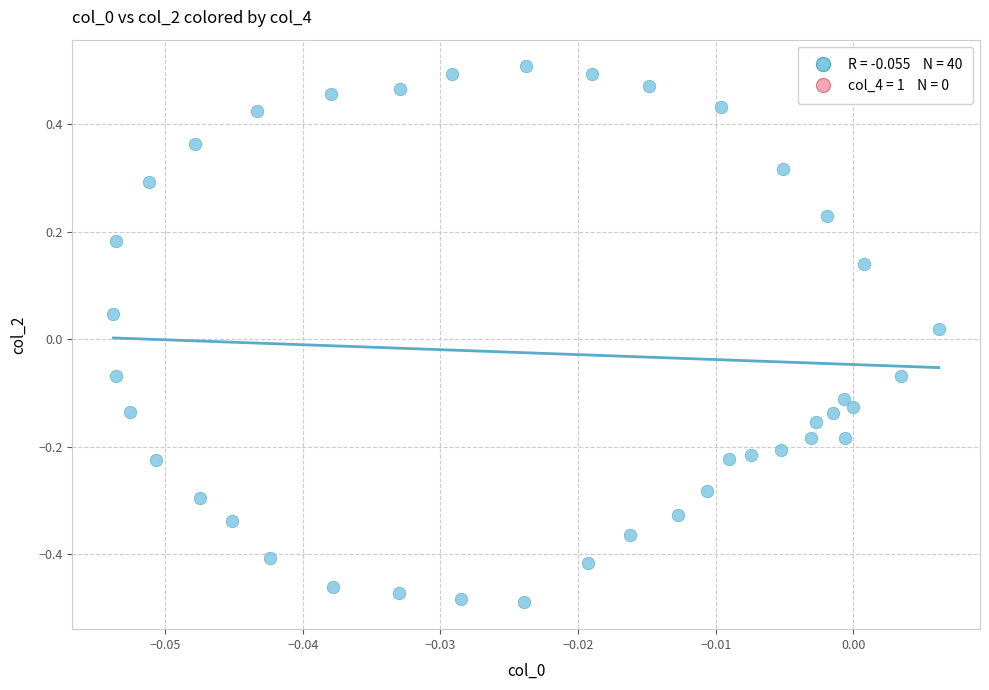

What is the range of Y values (max minus min)?

1.0